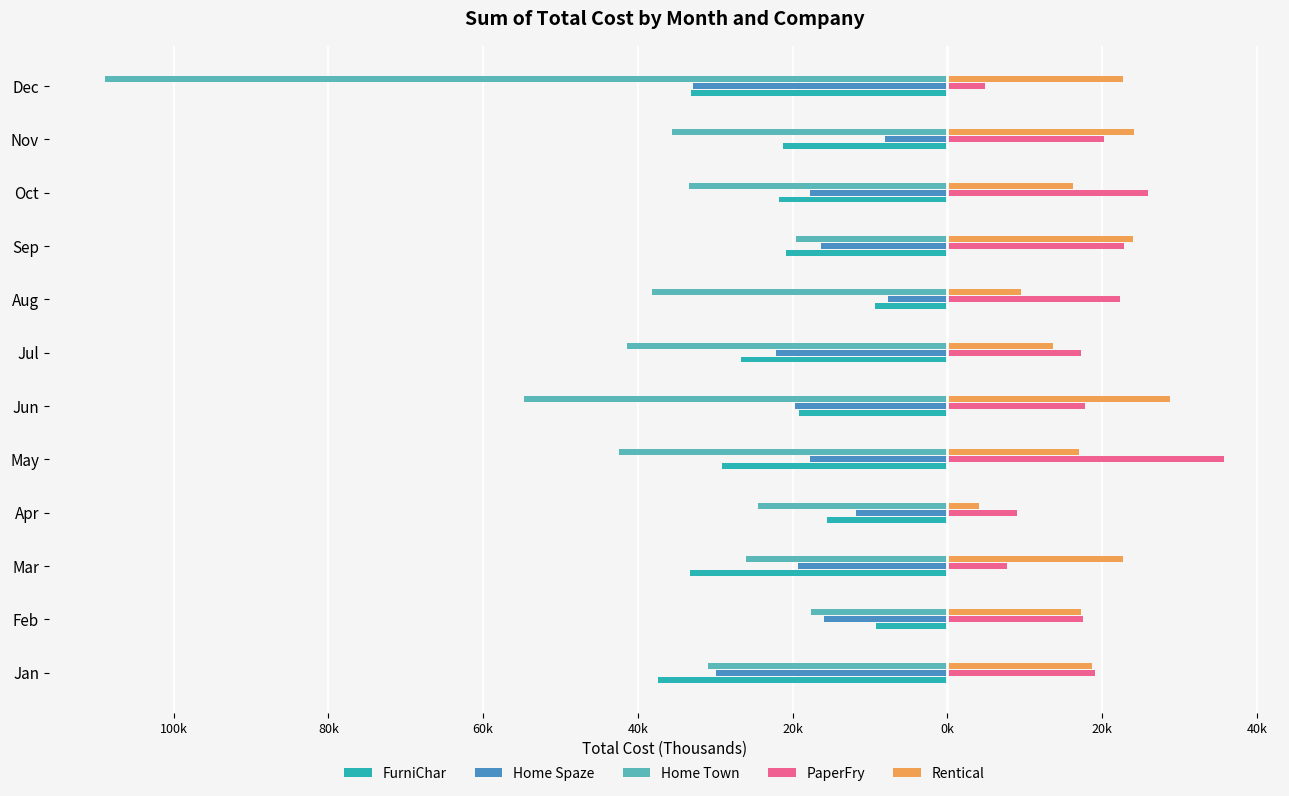

What is the average value of the PaperFry series?

18.3